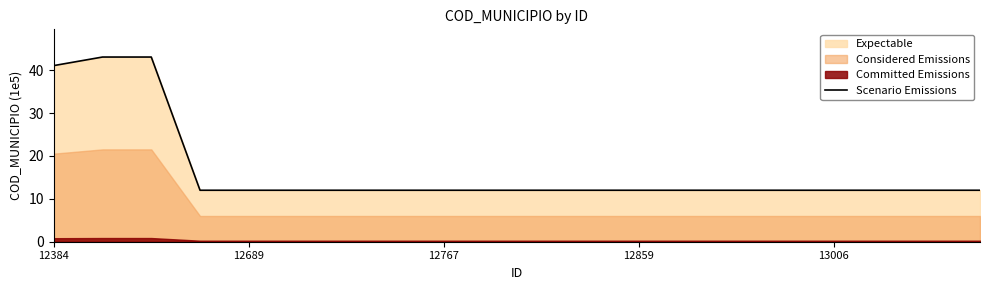

Reading right to left, list all the values displayed in this chart.

12.0	12.0	12.0	12.0	12.0	12.0	12.0	12.0	12.0	12.0	12.0	12.0	12.0	12.0	12.0	12.0	12.0	43.1	43.1	41.1